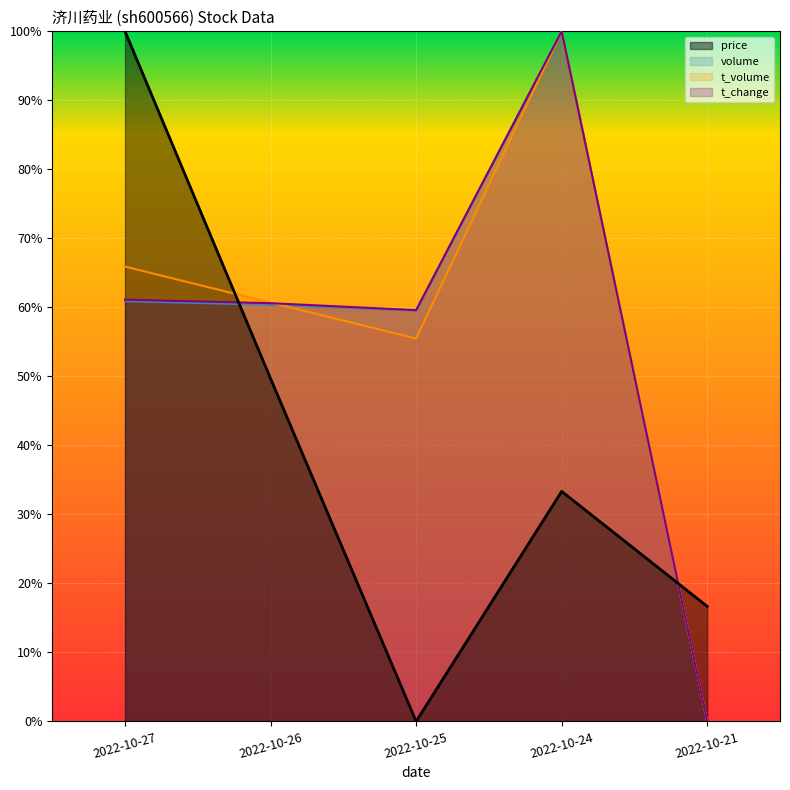

List the series in order of their peak value, lowest first.

t_change, price, t_volume, volume